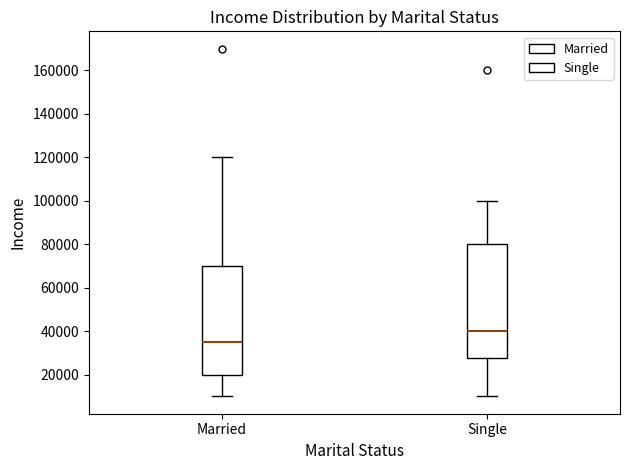

Comparing the boxes themselves (not the whiskers), which one is the tallest?

Single